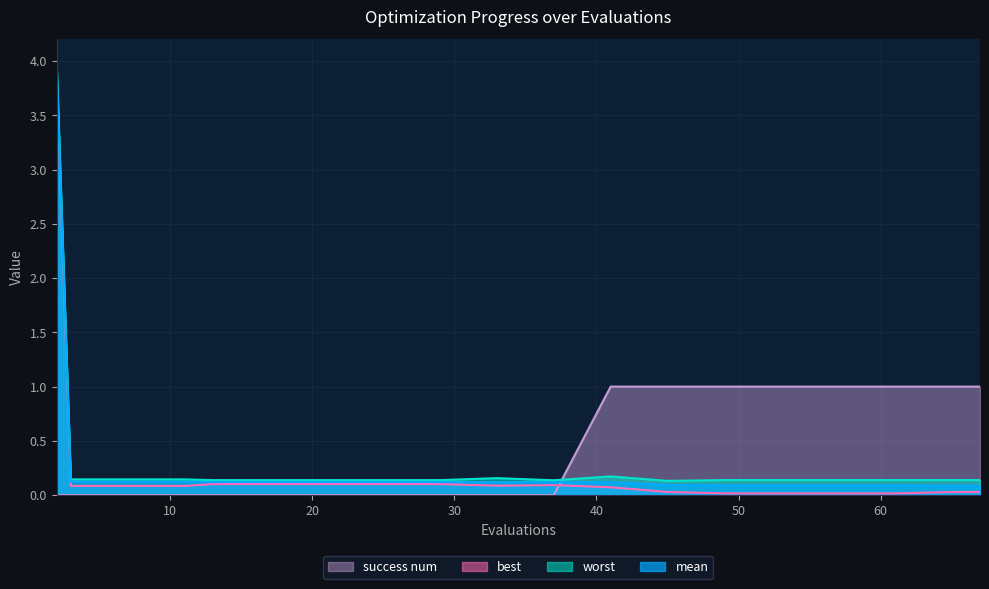

Is the value of success num at 7 greater than the value of worst at 53?

No